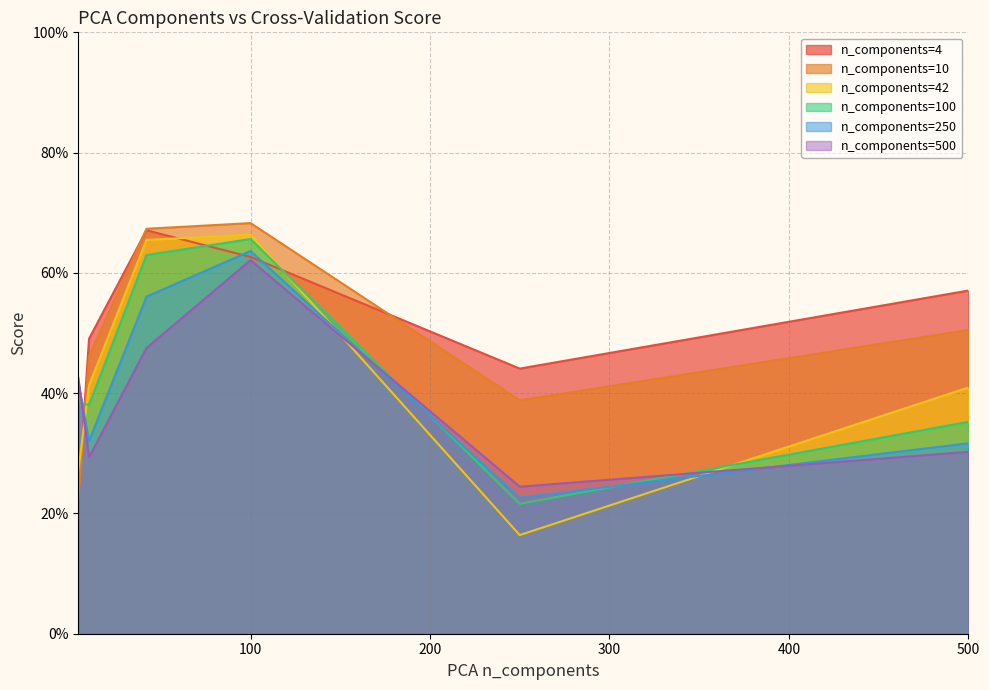

Count the number of data series in this chart.

6